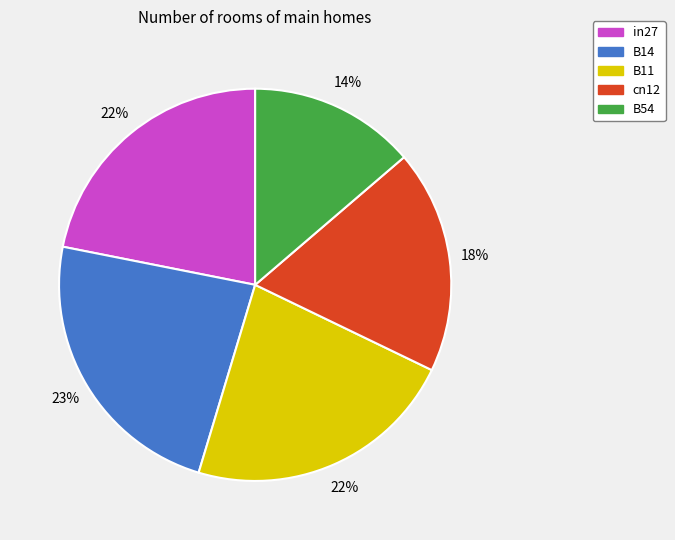

Between B11 and cn12, which is larger?

B11